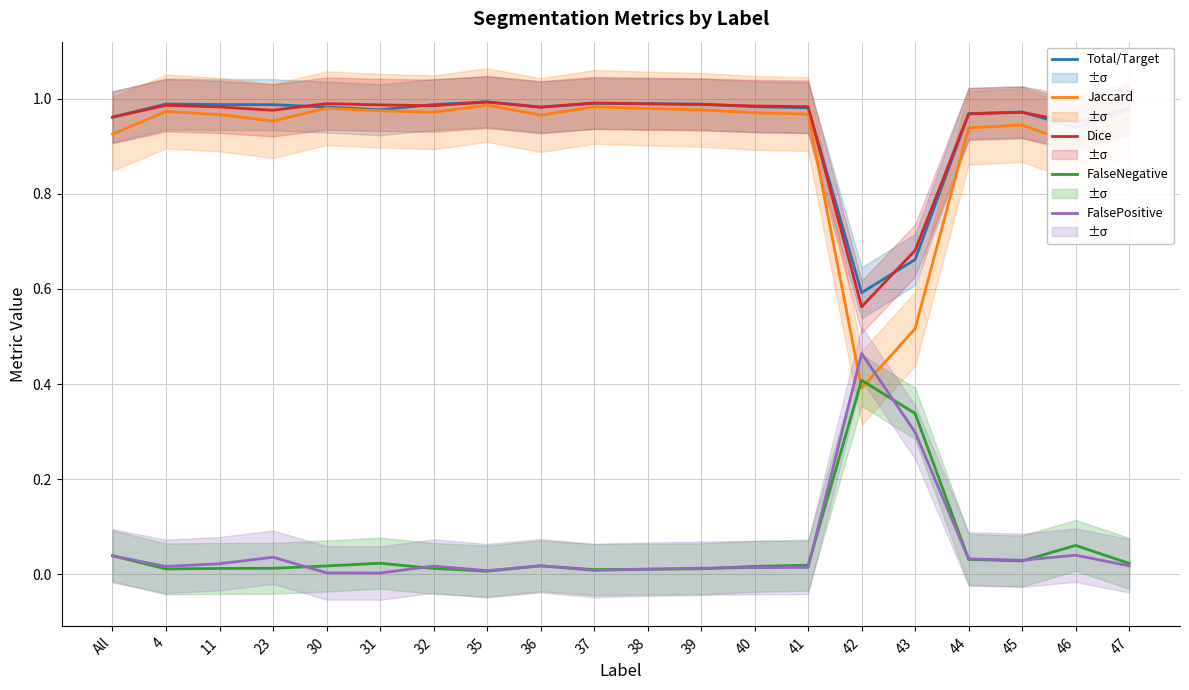

The Dice series shows 1.0 at 35. True or false?

True